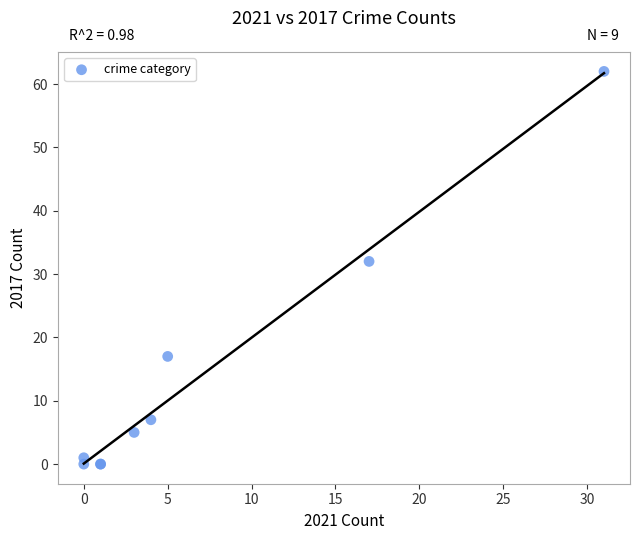

What Y value in the scatter plot is closest to 31?

32